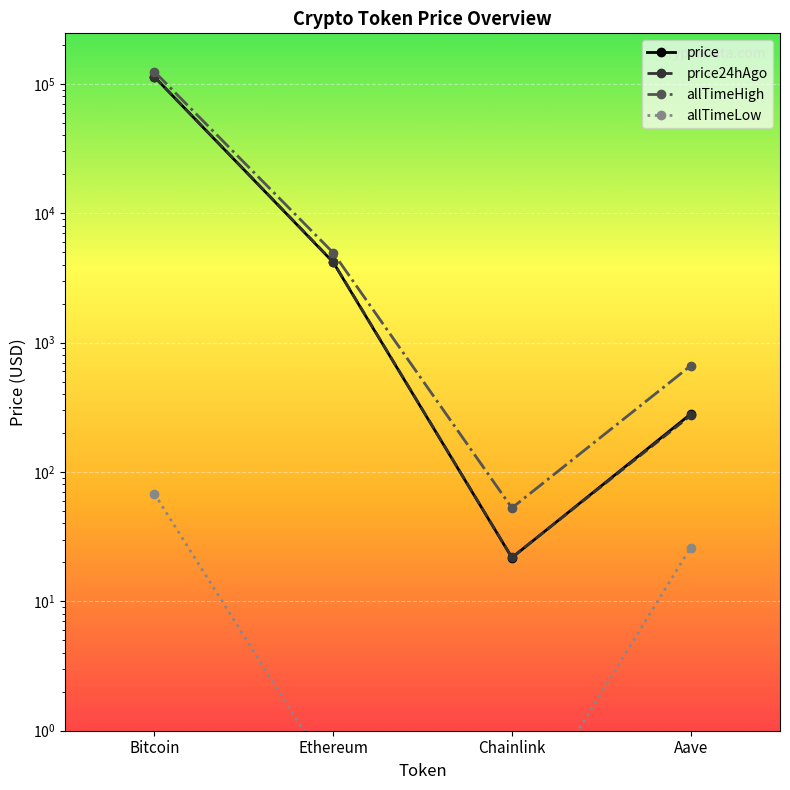

What is the minimum value for price?

21.7